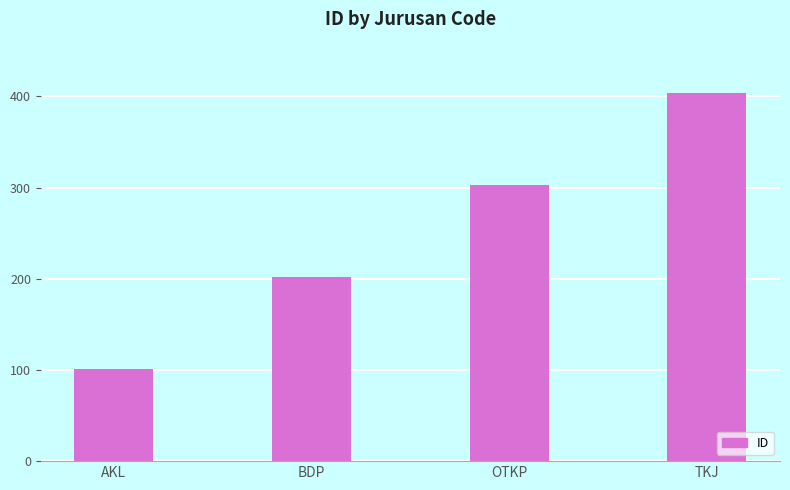

Reading left to right, extract all data points from this chart.

101	202	303	404